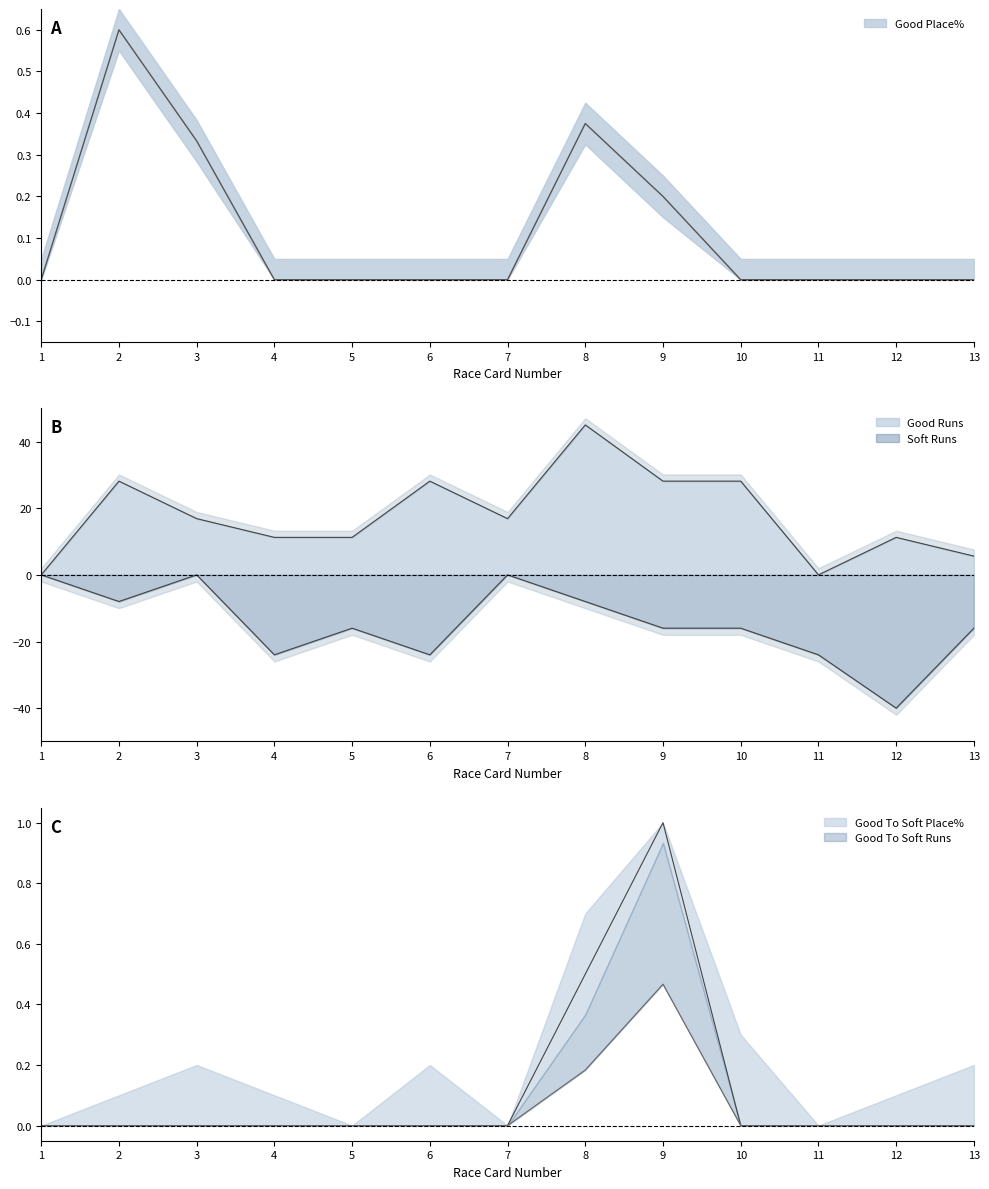

Is the value of Good Runs at 9 greater than the value of Soft Runs at 10?

Yes